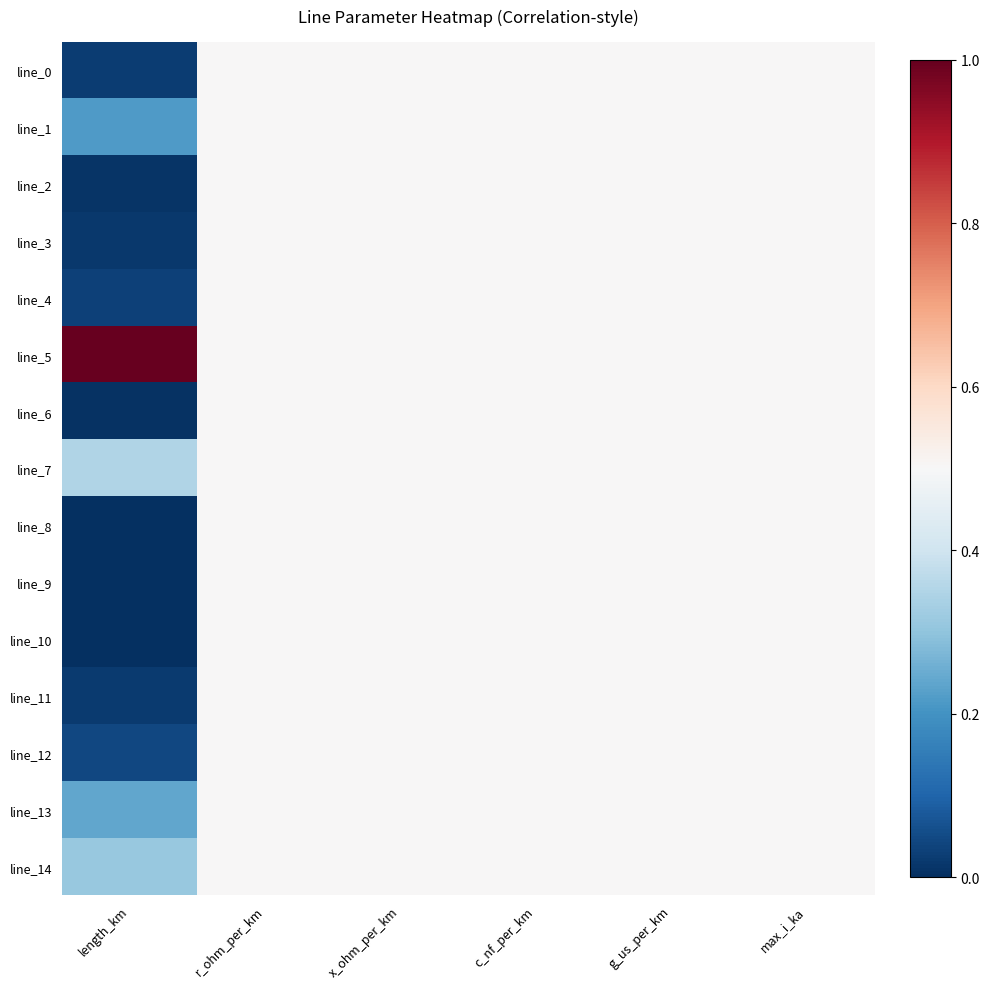

Reading left to right, extract all data points from this chart.

line_0: length_km=0.0	r_ohm_per_km=0.5	x_ohm_per_km=0.5	c_nf_per_km=0.5	g_us_per_km=0.5	max_i_ka=0.5
line_1: length_km=0.2	r_ohm_per_km=0.5	x_ohm_per_km=0.5	c_nf_per_km=0.5	g_us_per_km=0.5	max_i_ka=0.5
line_2: length_km=0.0	r_ohm_per_km=0.5	x_ohm_per_km=0.5	c_nf_per_km=0.5	g_us_per_km=0.5	max_i_ka=0.5
line_3: length_km=0.0	r_ohm_per_km=0.5	x_ohm_per_km=0.5	c_nf_per_km=0.5	g_us_per_km=0.5	max_i_ka=0.5
line_4: length_km=0.0	r_ohm_per_km=0.5	x_ohm_per_km=0.5	c_nf_per_km=0.5	g_us_per_km=0.5	max_i_ka=0.5
line_5: length_km=1.0	r_ohm_per_km=0.5	x_ohm_per_km=0.5	c_nf_per_km=0.5	g_us_per_km=0.5	max_i_ka=0.5
line_6: length_km=0.0	r_ohm_per_km=0.5	x_ohm_per_km=0.5	c_nf_per_km=0.5	g_us_per_km=0.5	max_i_ka=0.5
line_7: length_km=0.4	r_ohm_per_km=0.5	x_ohm_per_km=0.5	c_nf_per_km=0.5	g_us_per_km=0.5	max_i_ka=0.5
line_8: length_km=0.0	r_ohm_per_km=0.5	x_ohm_per_km=0.5	c_nf_per_km=0.5	g_us_per_km=0.5	max_i_ka=0.5
line_9: length_km=0.0	r_ohm_per_km=0.5	x_ohm_per_km=0.5	c_nf_per_km=0.5	g_us_per_km=0.5	max_i_ka=0.5
line_10: length_km=0.0	r_ohm_per_km=0.5	x_ohm_per_km=0.5	c_nf_per_km=0.5	g_us_per_km=0.5	max_i_ka=0.5
line_11: length_km=0.0	r_ohm_per_km=0.5	x_ohm_per_km=0.5	c_nf_per_km=0.5	g_us_per_km=0.5	max_i_ka=0.5
line_12: length_km=0.0	r_ohm_per_km=0.5	x_ohm_per_km=0.5	c_nf_per_km=0.5	g_us_per_km=0.5	max_i_ka=0.5
line_13: length_km=0.2	r_ohm_per_km=0.5	x_ohm_per_km=0.5	c_nf_per_km=0.5	g_us_per_km=0.5	max_i_ka=0.5
line_14: length_km=0.3	r_ohm_per_km=0.5	x_ohm_per_km=0.5	c_nf_per_km=0.5	g_us_per_km=0.5	max_i_ka=0.5